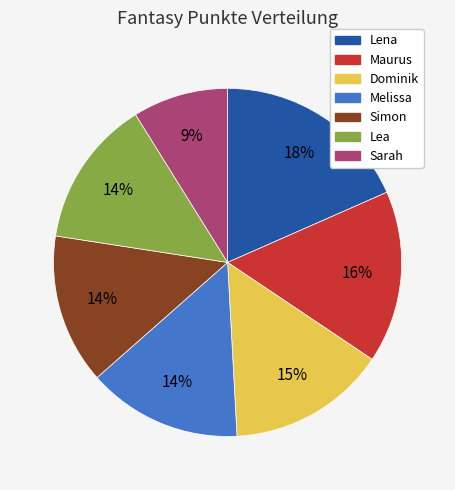

Between Sarah and Lea, which is larger?

Lea